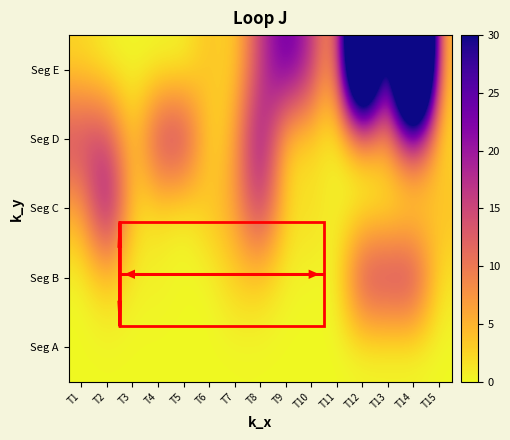

At which category does the chart reach its minimum across all series?

T1